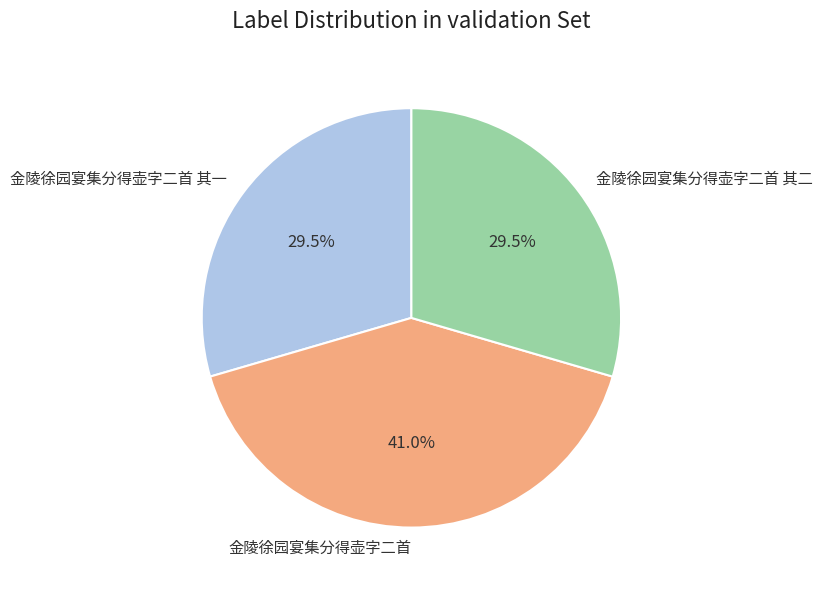

Between 金陵徐园宴集分得壶字二首 其一 and 金陵徐园宴集分得壶字二首, which is larger?

金陵徐园宴集分得壶字二首